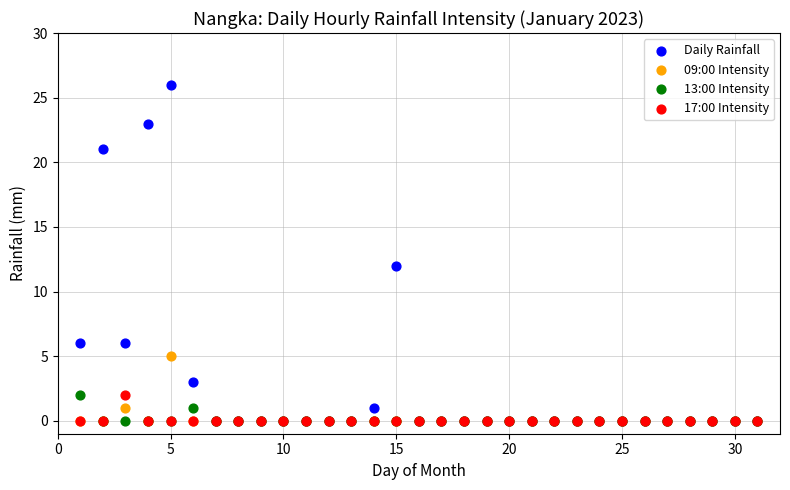

Across all series, what Y value is closest to 13?

12